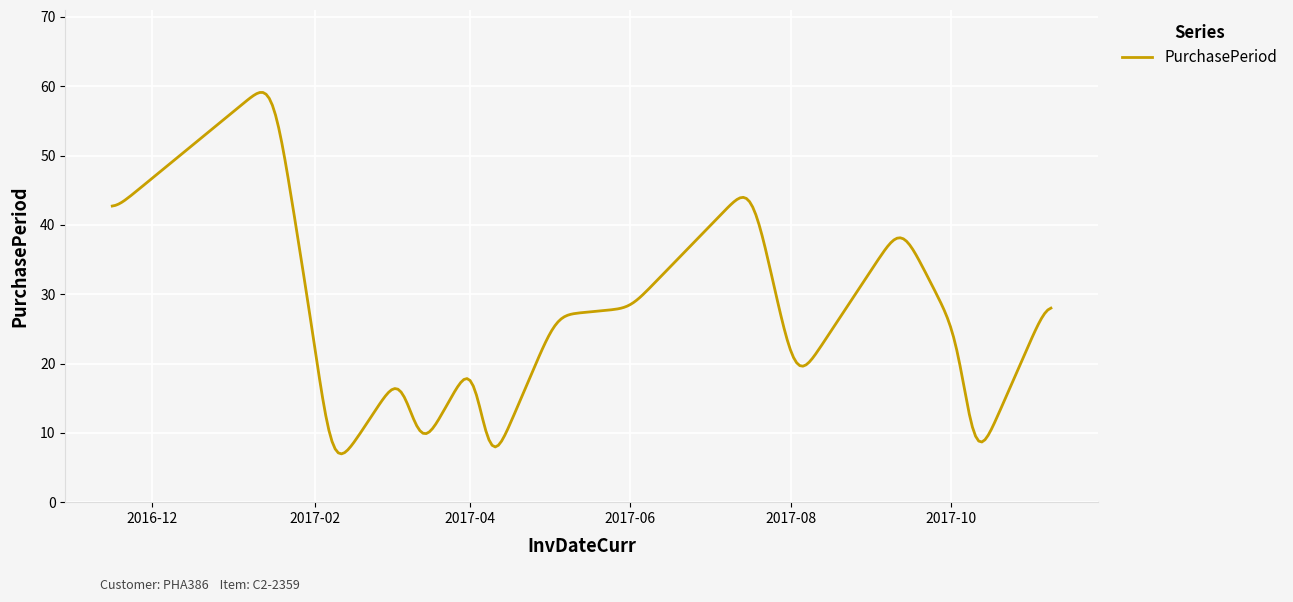

What is the smallest value displayed?

7.0